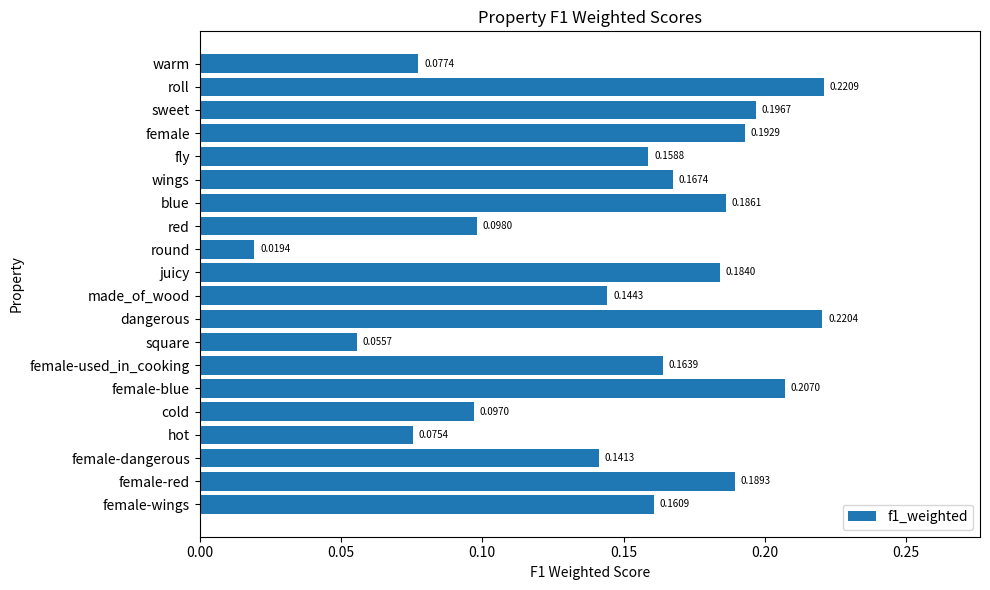

At which category does the chart reach its minimum across all series?

round